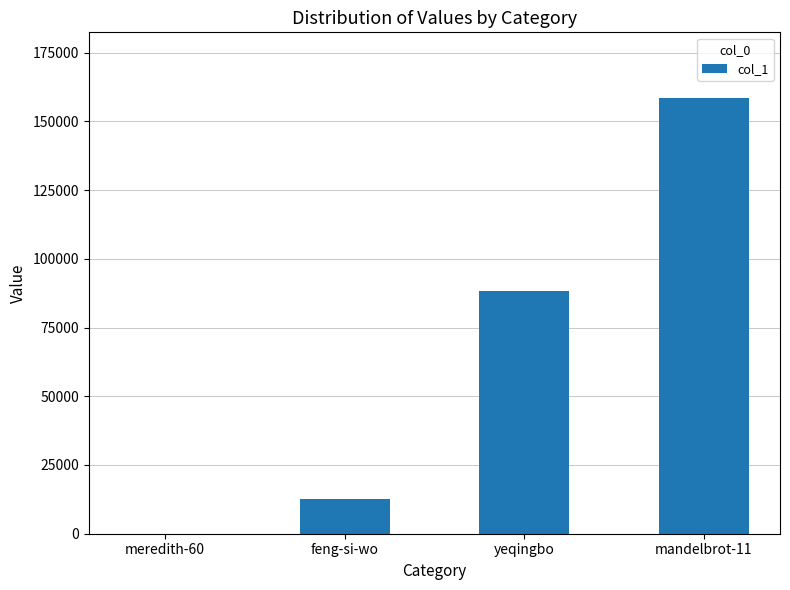

The chart shows a value of 158568 at mandelbrot-11. True or false?

True